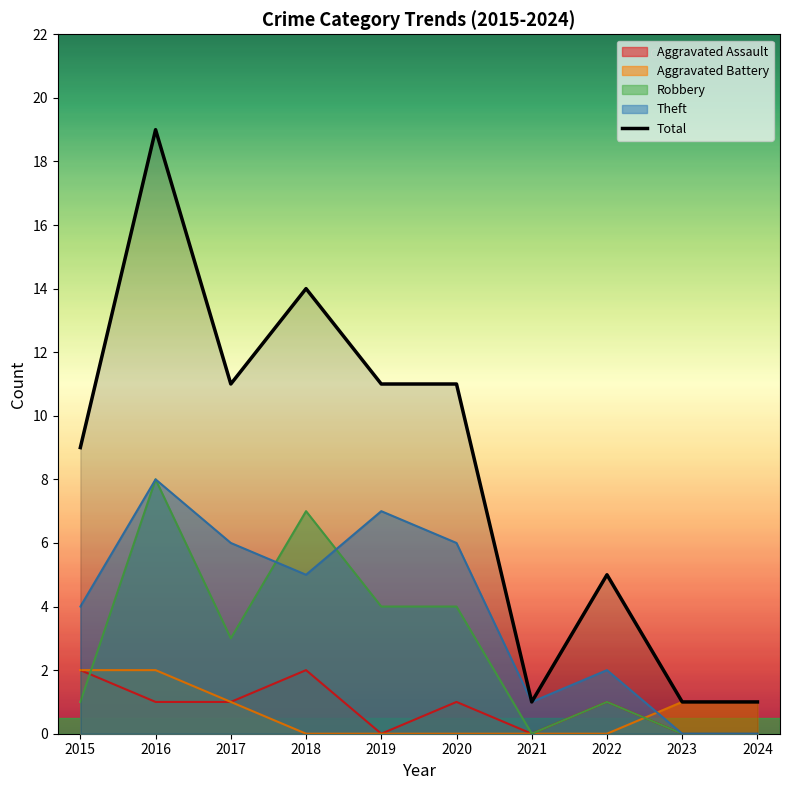

What is the sum of all values?

83